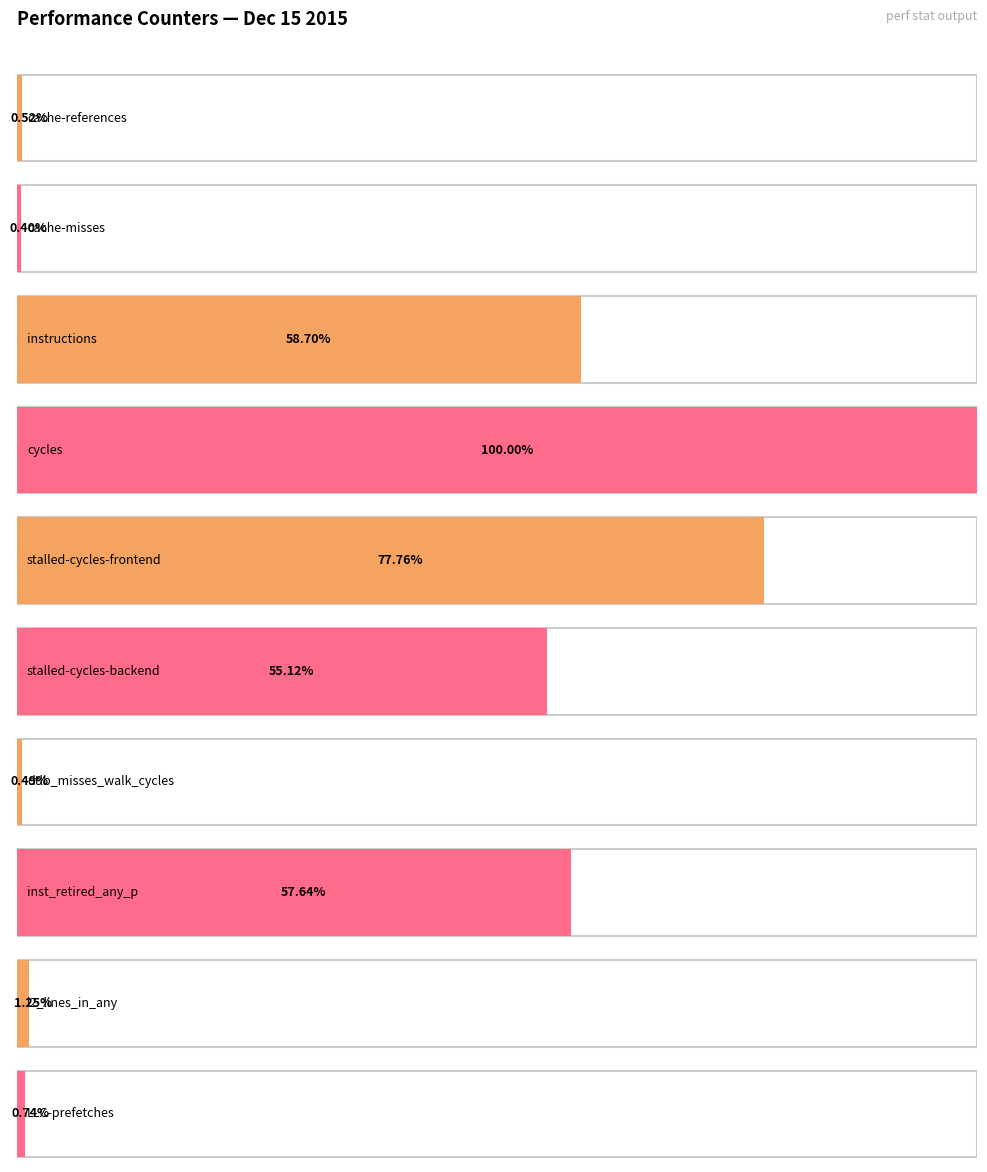

What is the difference between the maximum and second lowest values?

58913998645